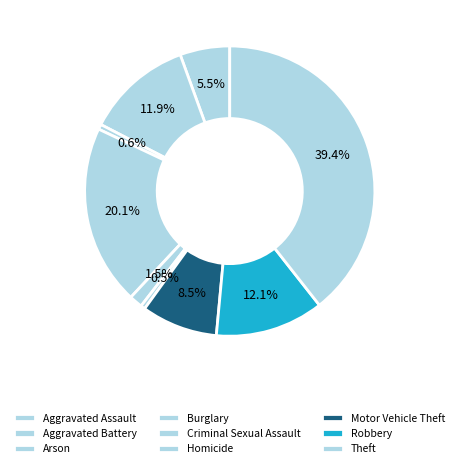

Which slice is the largest?

Theft